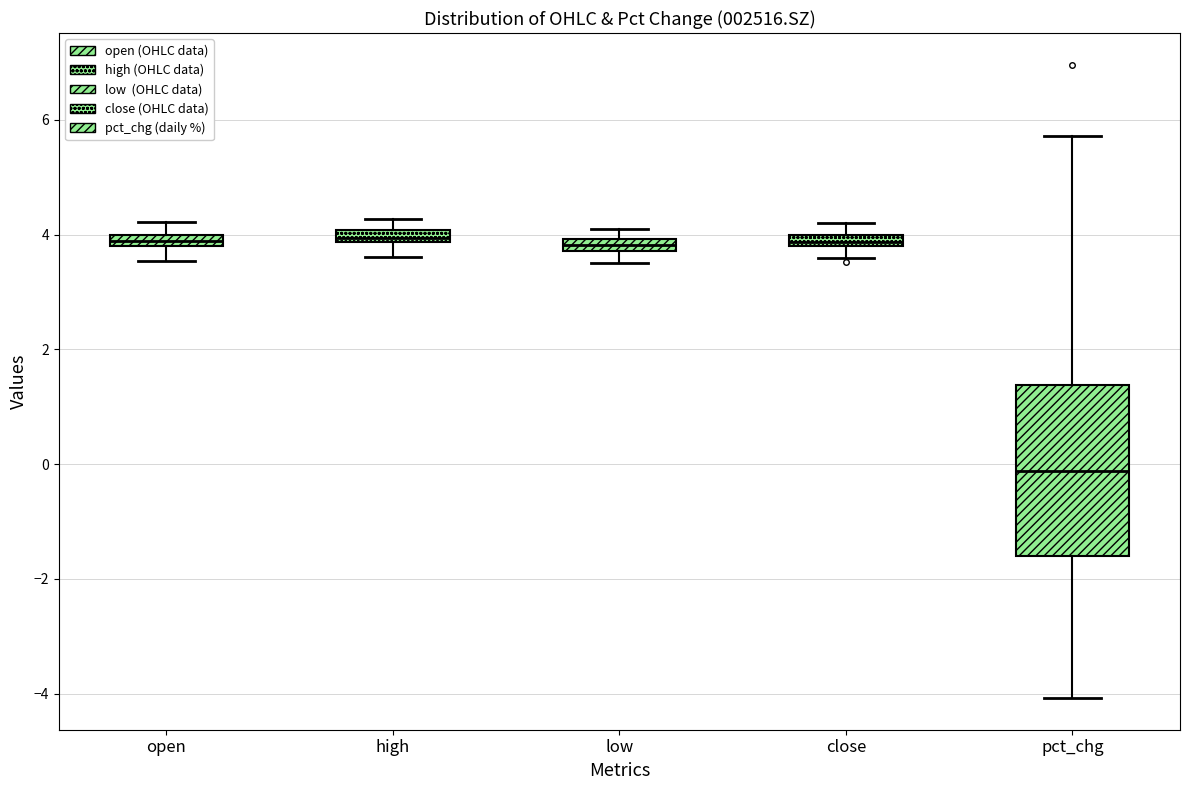

Comparing the boxes themselves (not the whiskers), which one is the tallest?

pct_chg